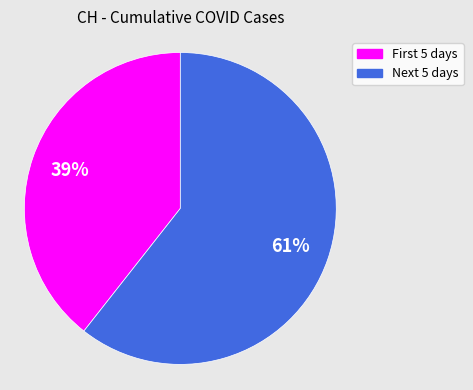

Rank the categories by value from lowest to highest.

First 5 days, Next 5 days